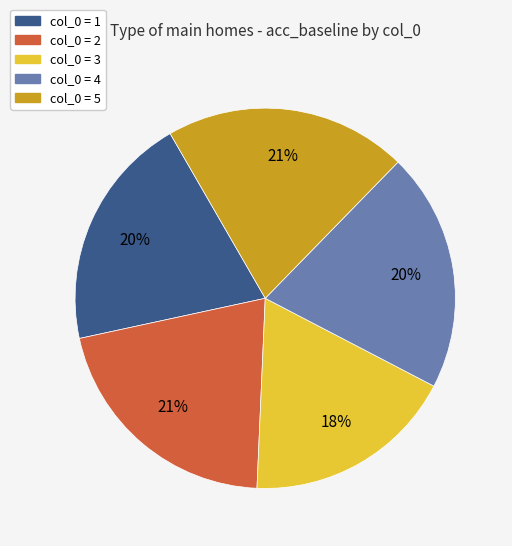

True or false: col_0 = 3 accounts for 11% of the total.

False